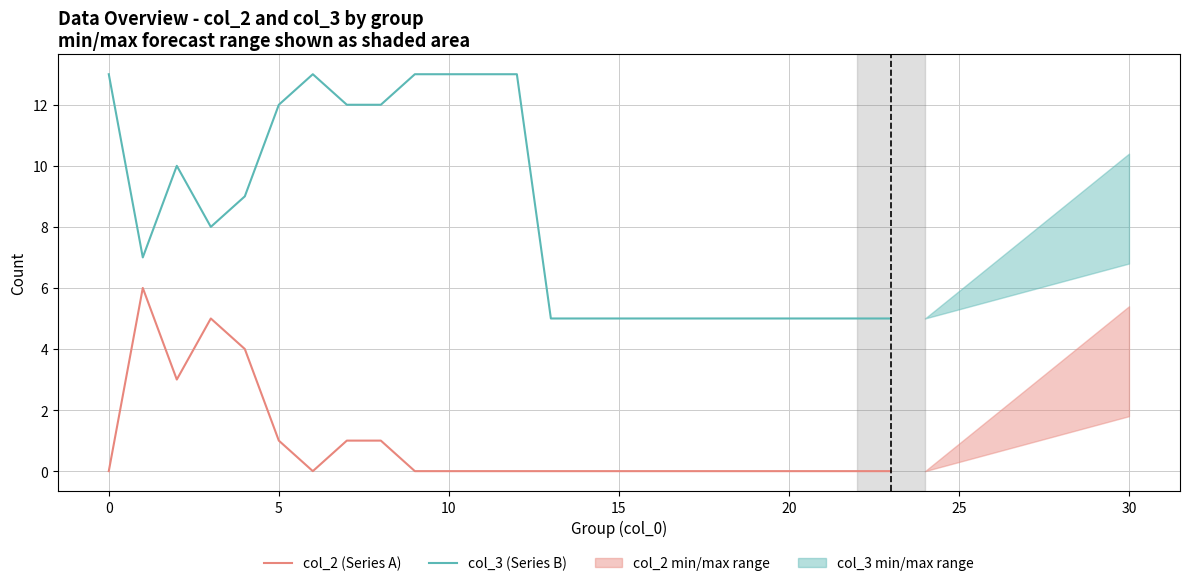

How many col_3 (Series B) values are between 5 and 13?

24